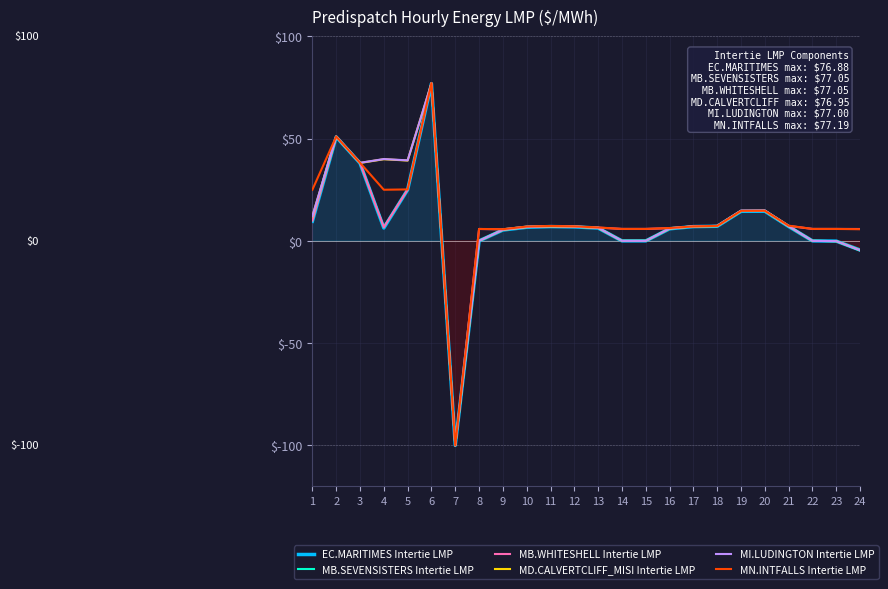

Reading left to right, list all the values displayed in this chart.

EC.MARITIMES Intertie LMP: 1=9.6	2=50.8	3=38.0	4=6.3	5=25.0	6=76.9	7=-100.0	8=0.0	9=5.3	10=6.7	11=7.0	12=6.8	13=6.3	14=0.0	15=0.0	16=5.9	17=7.0	18=7.1	19=14.4	20=14.5	21=7.0	22=0.0	23=-0.1	24=-4.5
MB.SEVENSISTERS Intertie LMP: 1=9.9	2=51.0	3=38.1	4=6.7	5=25.1	6=77.0	7=-100.0	8=0.0	9=5.6	10=6.9	11=7.2	12=7.0	13=6.5	14=0.0	15=0.0	16=6.2	17=7.1	18=7.3	19=14.7	20=14.8	21=7.3	22=0.0	23=-0.1	24=-4.8
MB.WHITESHELL Intertie LMP: 1=9.9	2=51.0	3=38.1	4=6.7	5=25.1	6=77.0	7=-100.0	8=5.8	9=5.6	10=6.9	11=7.2	12=7.0	13=6.5	14=5.8	15=5.8	16=6.2	17=7.1	18=7.3	19=14.7	20=14.8	21=7.3	22=5.8	23=5.8	24=5.8
MD.CALVERTCLIFF_MISI Intertie LMP: 1=12.0	2=50.9	3=38.1	4=39.9	5=39.3	6=77.0	7=-100.0	8=0.0	9=5.4	10=6.7	11=7.1	12=6.9	13=6.3	14=0.0	15=0.0	16=6.0	17=7.0	18=7.2	19=14.6	20=14.6	21=7.1	22=0.0	23=-0.1	24=-4.5
MI.LUDINGTON Intertie LMP: 1=12.1	2=51.0	3=38.2	4=40.0	5=39.4	6=77.0	7=-100.0	8=0.0	9=5.4	10=6.8	11=7.1	12=7.0	13=6.4	14=0.0	15=0.0	16=6.0	17=7.1	18=7.3	19=14.8	20=14.8	21=7.2	22=0.0	23=-0.1	24=-4.6
MN.INTFALLS Intertie LMP: 1=25.0	2=51.0	3=38.2	4=25.0	5=25.2	6=77.2	7=-100.0	8=5.8	9=5.7	10=7.0	11=7.3	12=7.1	13=6.6	14=5.8	15=5.8	16=6.3	17=7.1	18=7.3	19=14.7	20=14.7	21=7.4	22=5.8	23=5.8	24=5.7